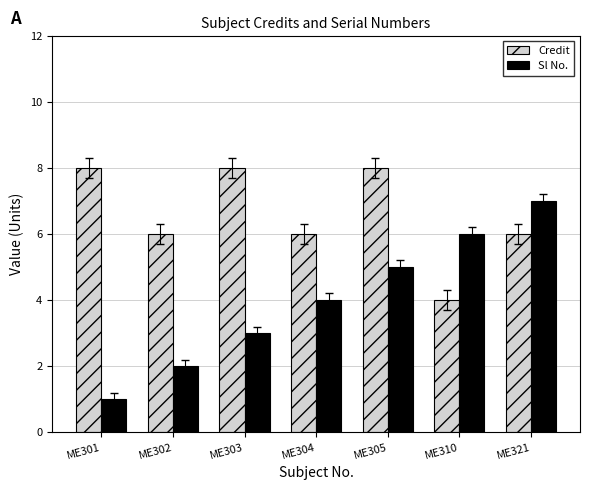

Which series has the largest total across all categories?

Credit